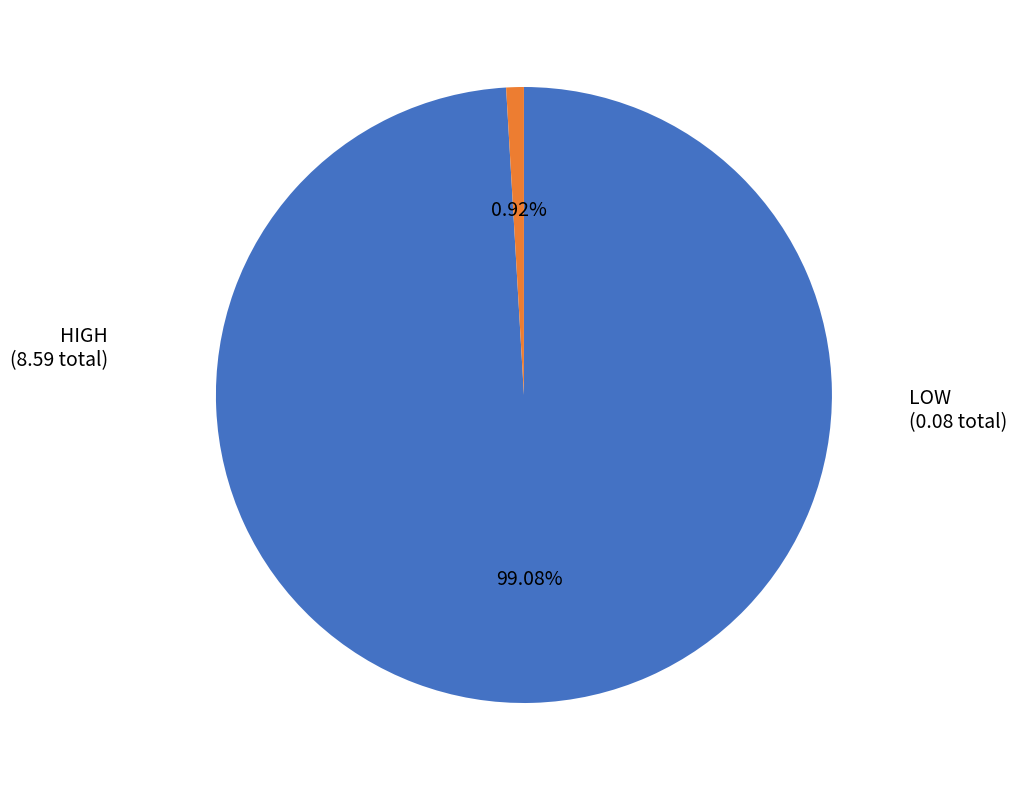

Does any single category account for the majority?

Yes